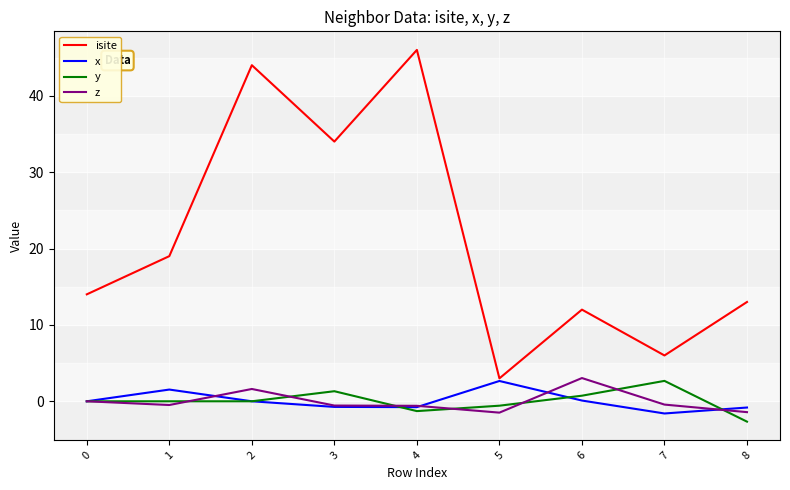

At how many categories does at least one series exceed 41?

2